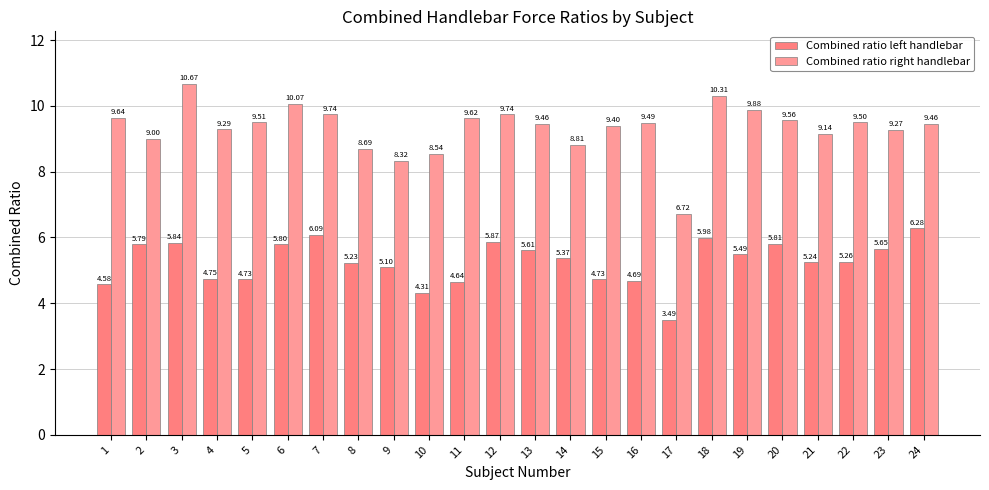

List the labels in order of Combined ratio left handlebar value, largest first.

24, 7, 18, 12, 3, 20, 6, 2, 23, 13, 19, 14, 22, 21, 8, 9, 4, 5, 15, 16, 11, 1, 10, 17